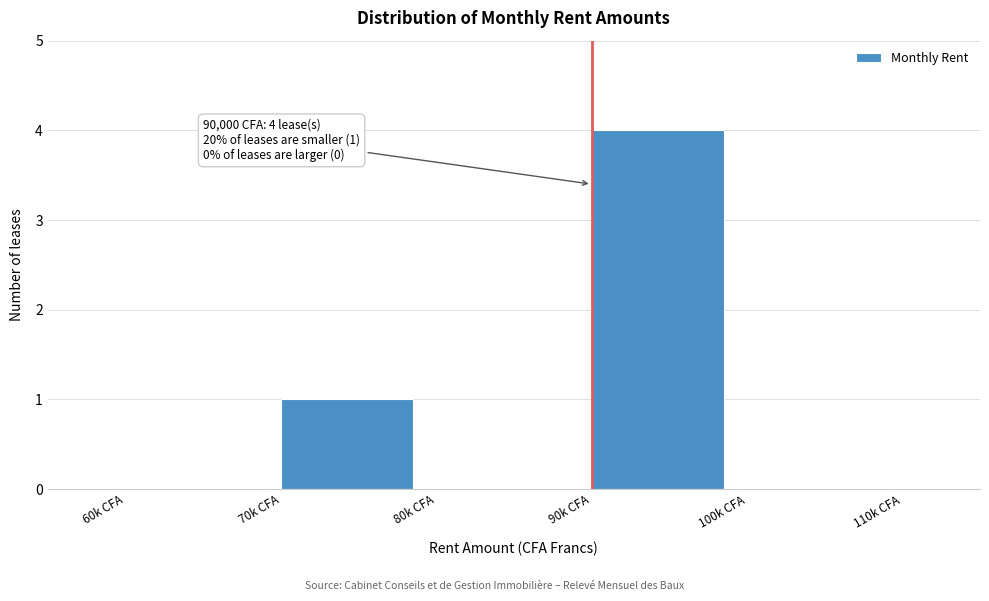

Reading left to right, what are all the values shown in this chart?

60k CFA=0	70k CFA=1	80k CFA=0	90k CFA=4	100k CFA=0